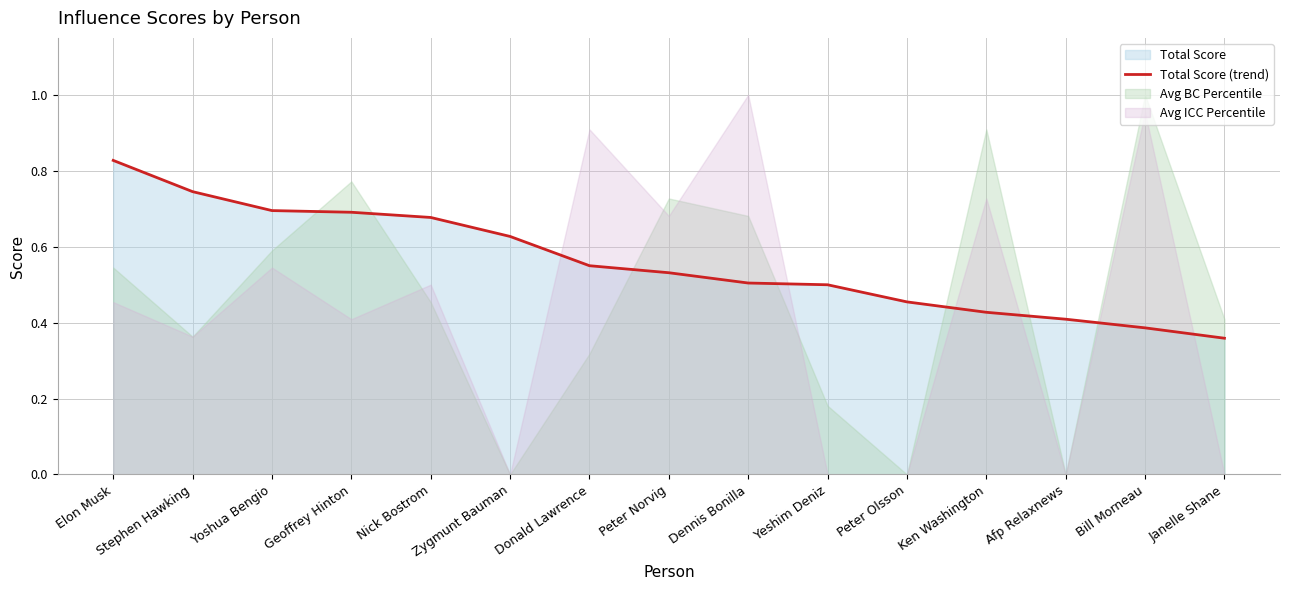

At which label does Total Score (trend) reach its minimum?

Janelle Shane